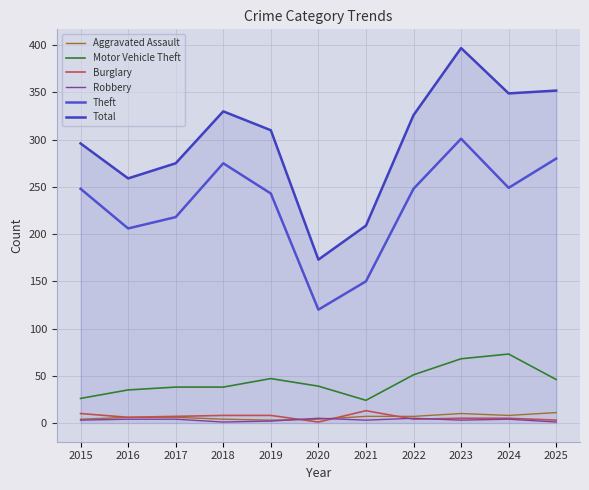

Reading left to right, what are all the values shown in this chart?

Aggravated Assault: 2015=4	2016=6	2017=6	2018=4	2019=3	2020=4	2021=7	2022=7	2023=10	2024=8	2025=11
Motor Vehicle Theft: 2015=26	2016=35	2017=38	2018=38	2019=47	2020=39	2021=24	2022=51	2023=68	2024=73	2025=46
Burglary: 2015=10	2016=6	2017=7	2018=8	2019=8	2020=1	2021=13	2022=4	2023=5	2024=5	2025=3
Robbery: 2015=3	2016=4	2017=4	2018=1	2019=2	2020=5	2021=3	2022=5	2023=3	2024=4	2025=1
Theft: 2015=248	2016=206	2017=218	2018=275	2019=243	2020=120	2021=150	2022=248	2023=301	2024=249	2025=280
Total: 2015=296	2016=259	2017=275	2018=330	2019=310	2020=173	2021=209	2022=326	2023=397	2024=349	2025=352